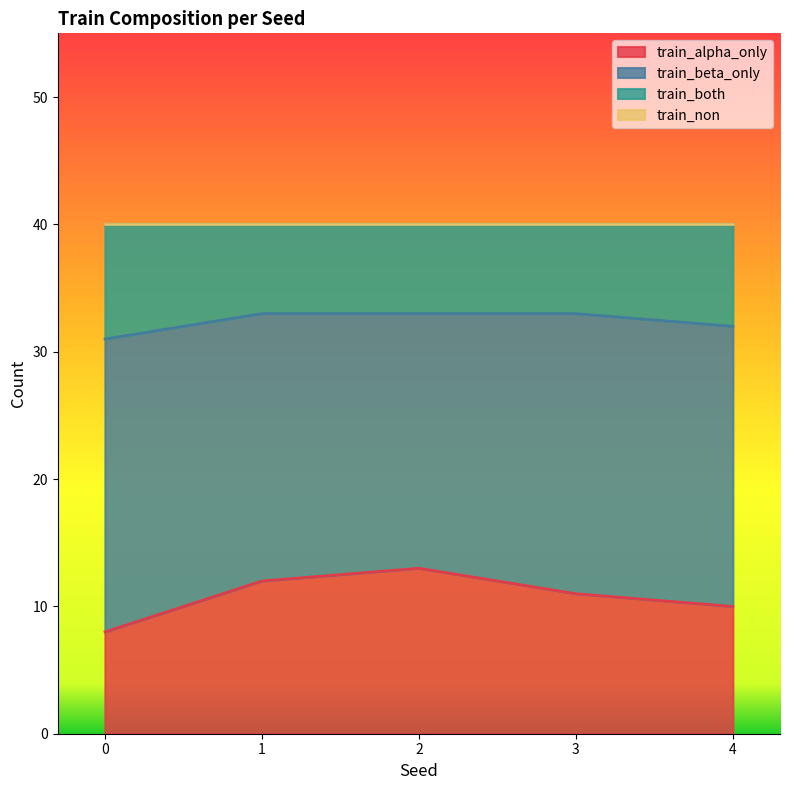

The train_alpha_only series shows 20 at 3. True or false?

False